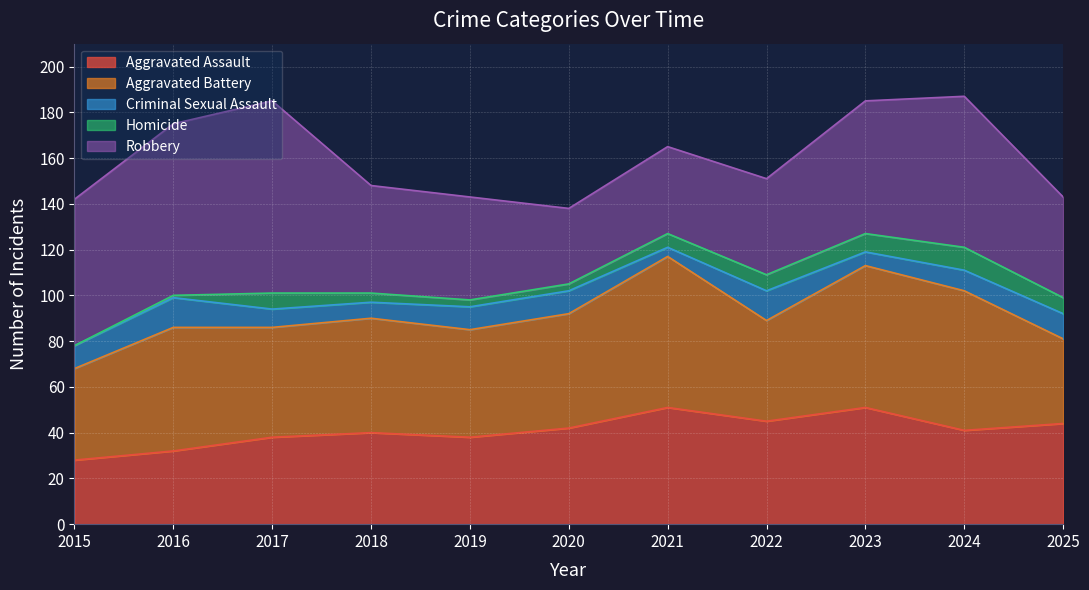

Rank the series at 2017 from highest to lowest value.

Robbery, Aggravated Battery, Aggravated Assault, Criminal Sexual Assault, Homicide